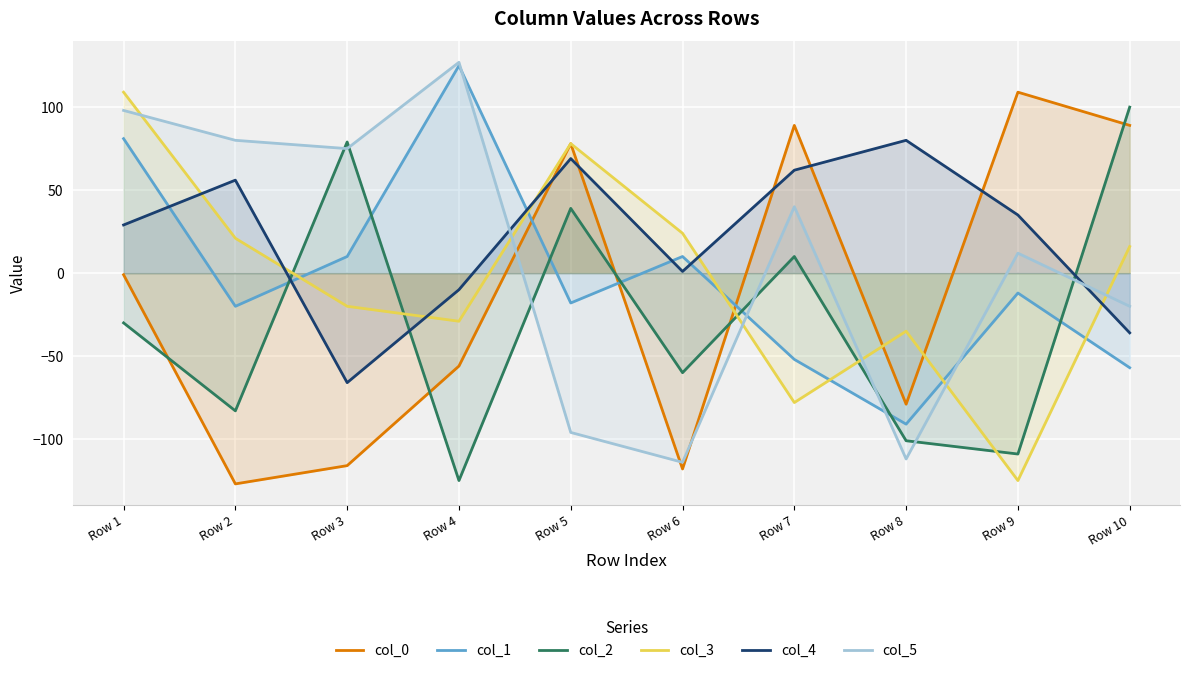

What is the smallest value displayed?

-127